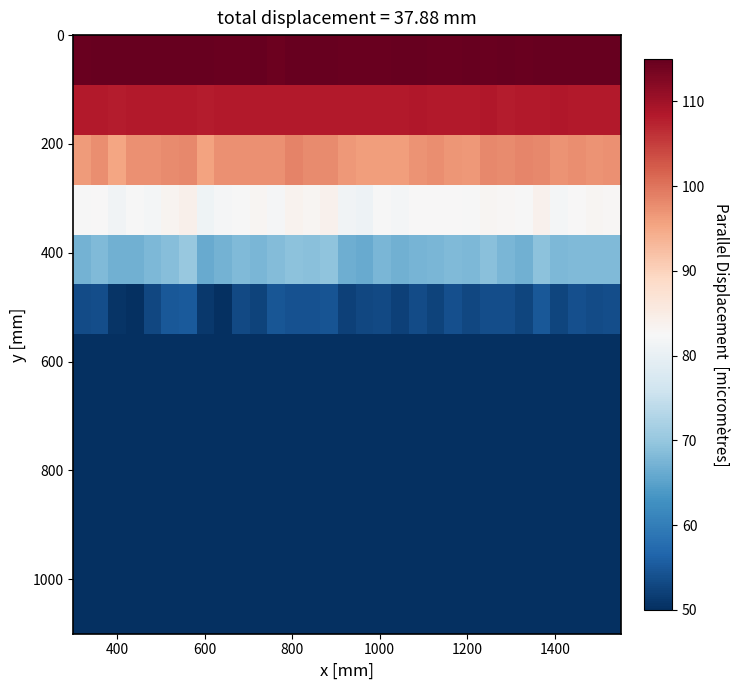

How many categories are shown in the chart?

31